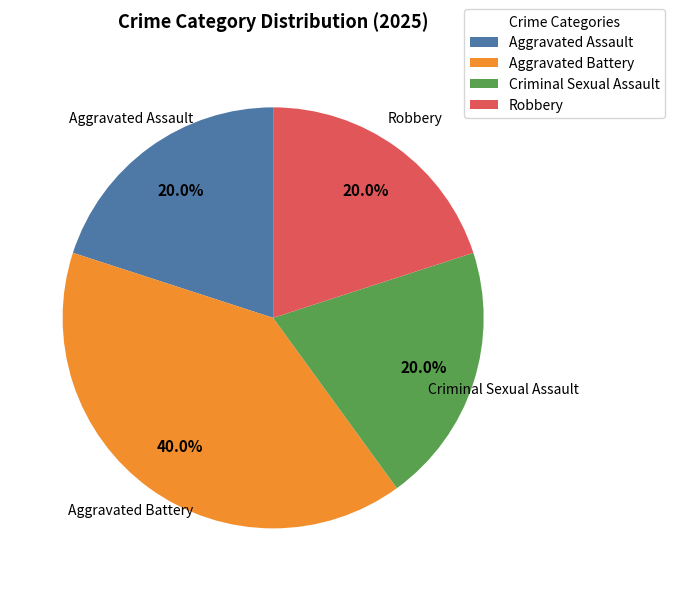

Does Criminal Sexual Assault account for over 50% of the chart?

No